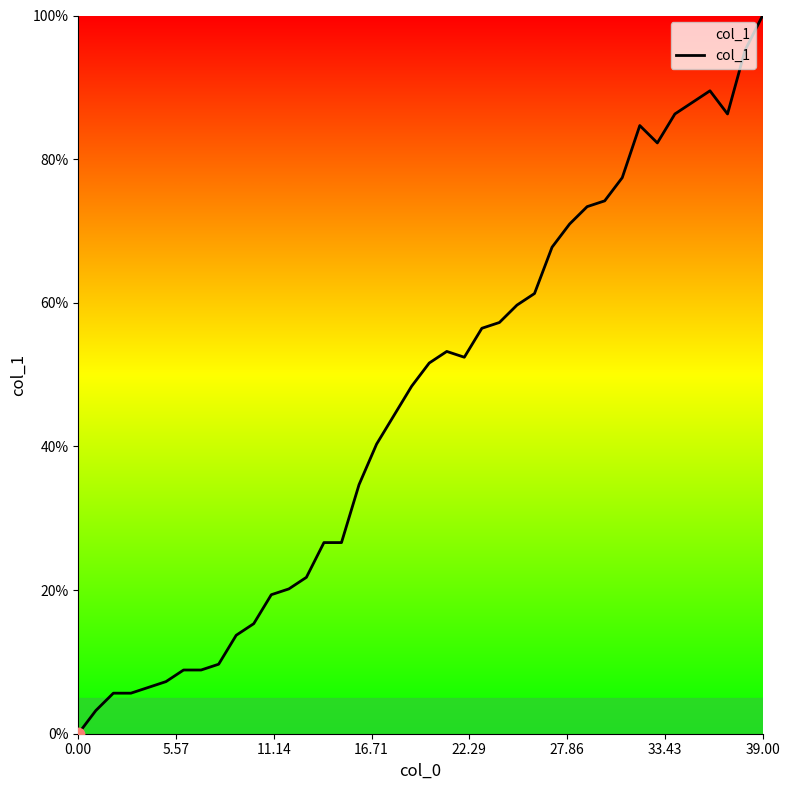

What is the difference between the maximum and minimum values?

100.0